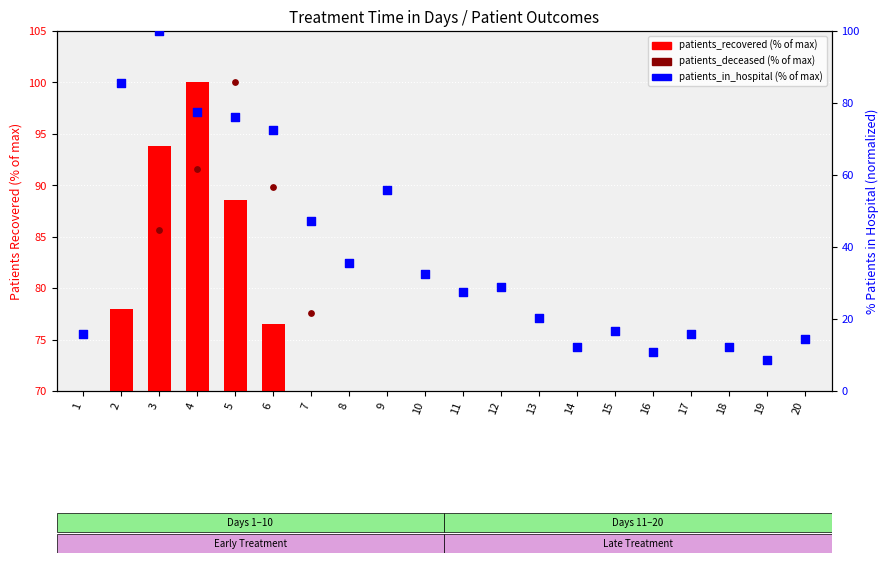

At which category is the sum across all series the highest?

3